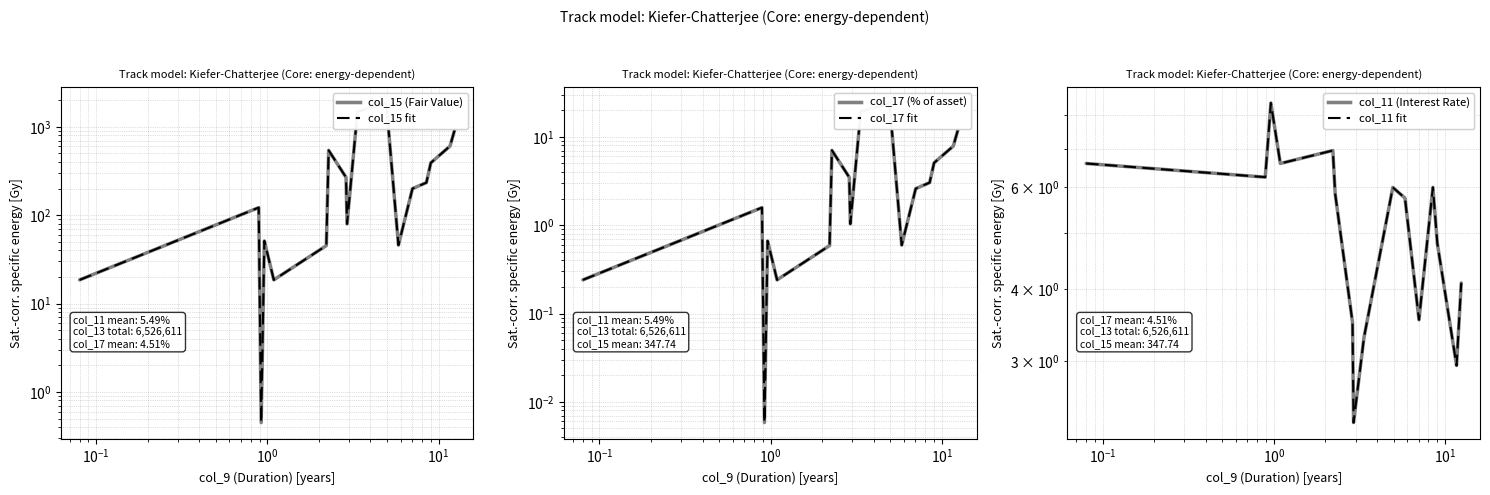

The value of col_17 fit at $\mathdefault{10^{1}}$ is 0.5. True or false?

False